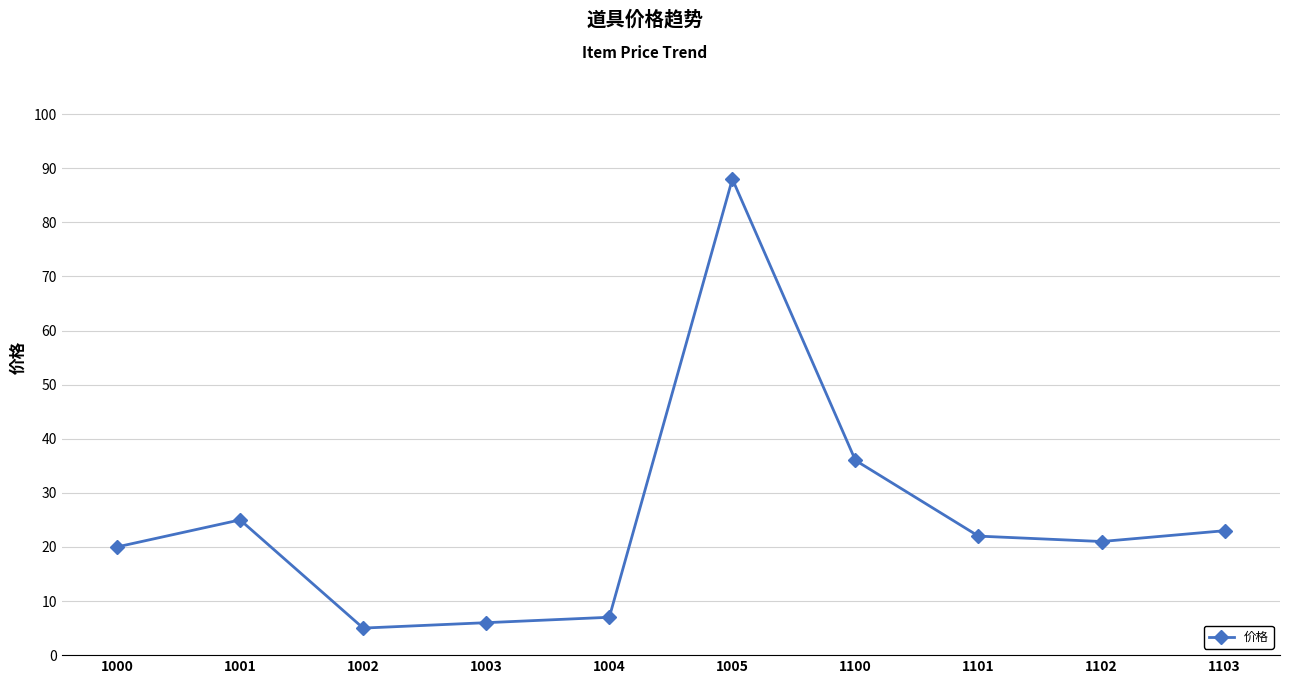

At which category does the chart reach its peak across all series?

1005